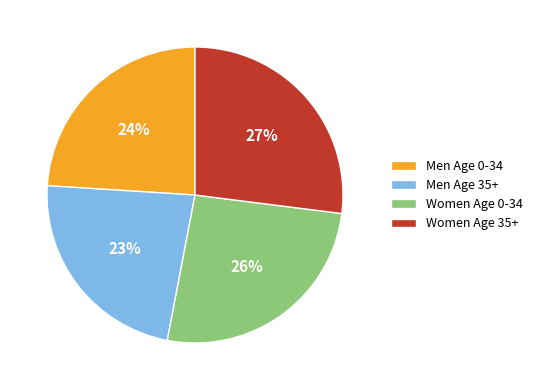

Which slice is the largest?

Women Age 35+